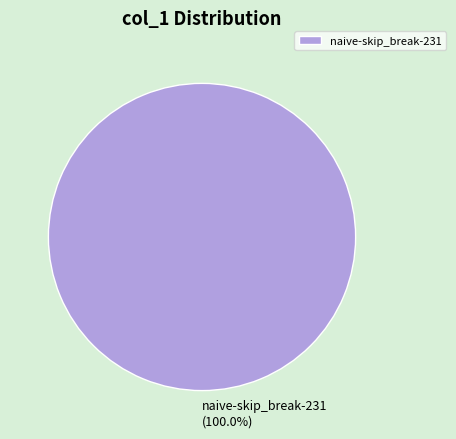

How many segments does this pie chart have?

1